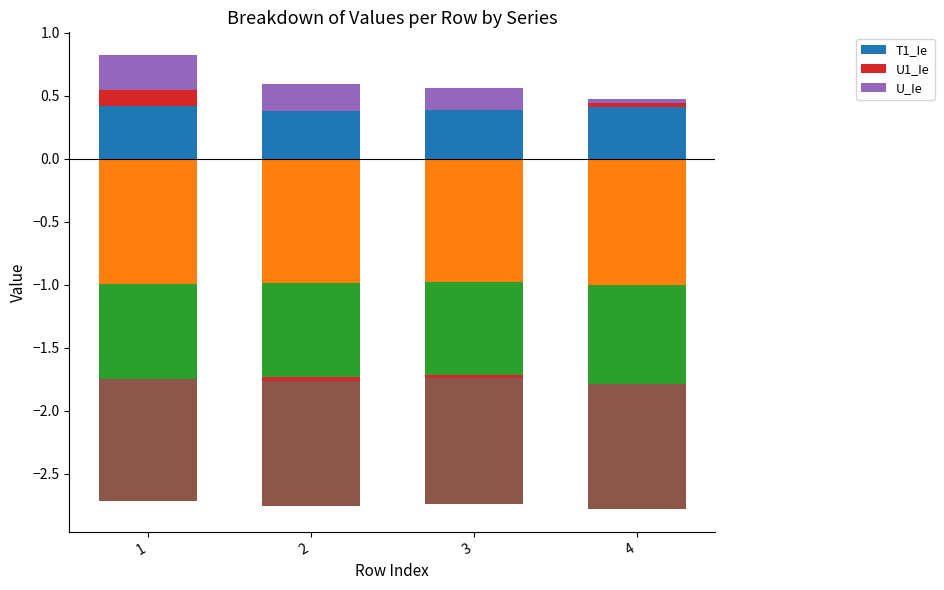

The U1_Ie series shows 0.1 at 2. True or false?

False